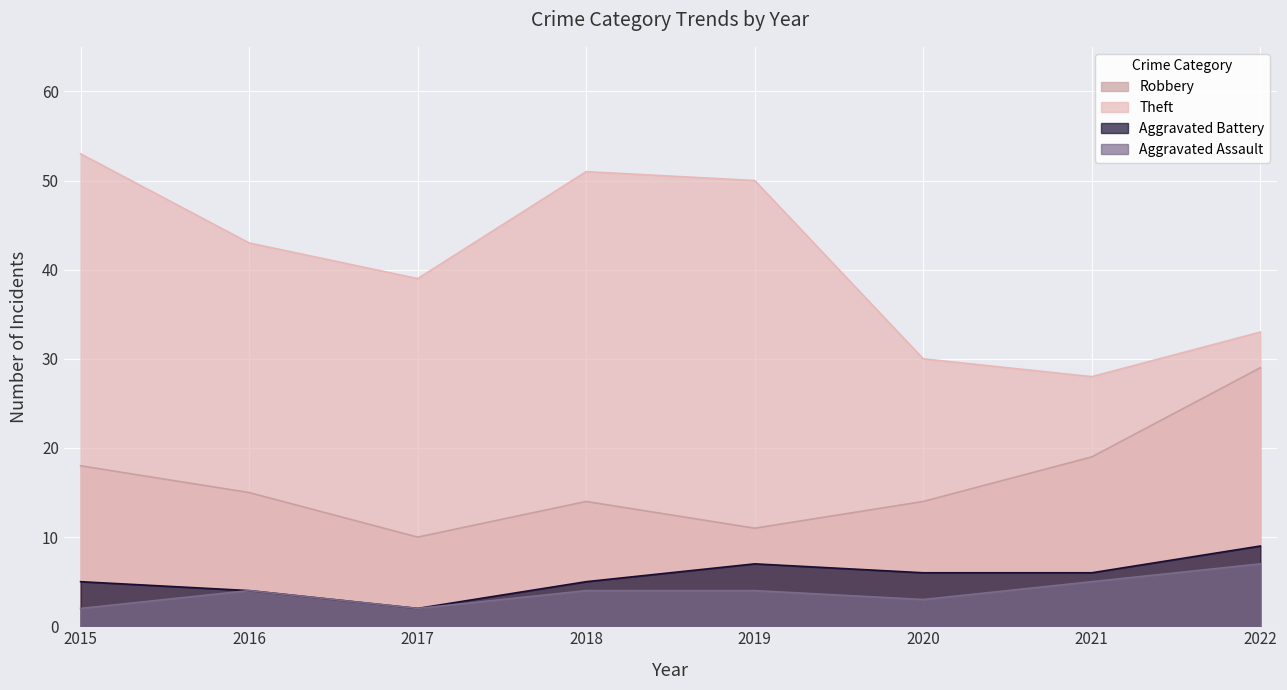

List the series in order of their peak value, highest first.

Theft, Robbery, Aggravated Battery, Aggravated Assault